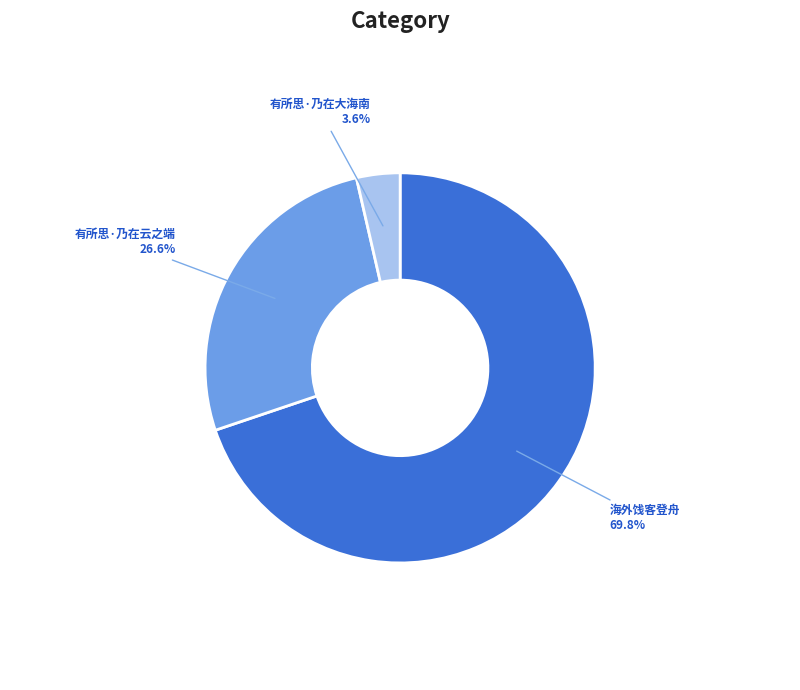

To the nearest percent, what percentage of the pie is 有所思·乃在大海南?

4%